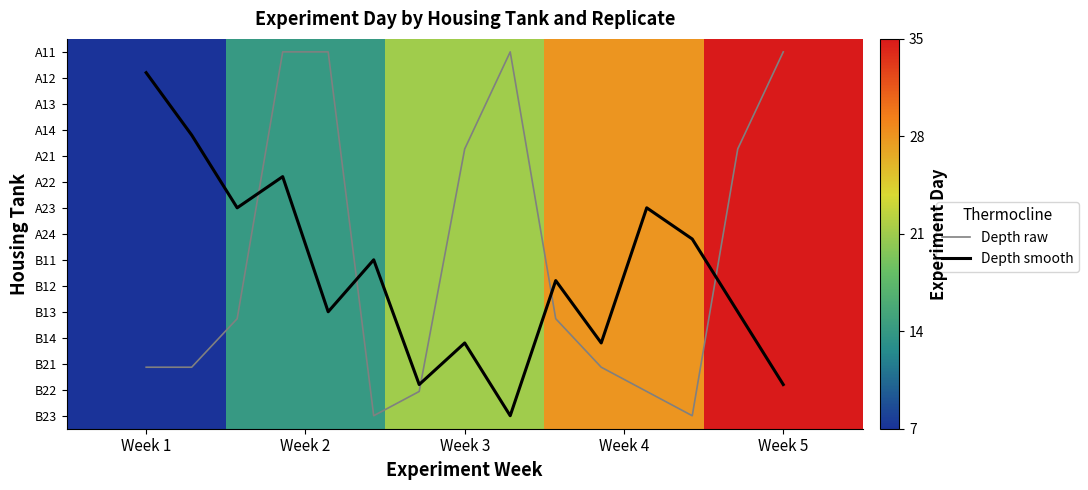

Is the value of 5 at Week 1 greater than the value of 4 at Week 2?

No